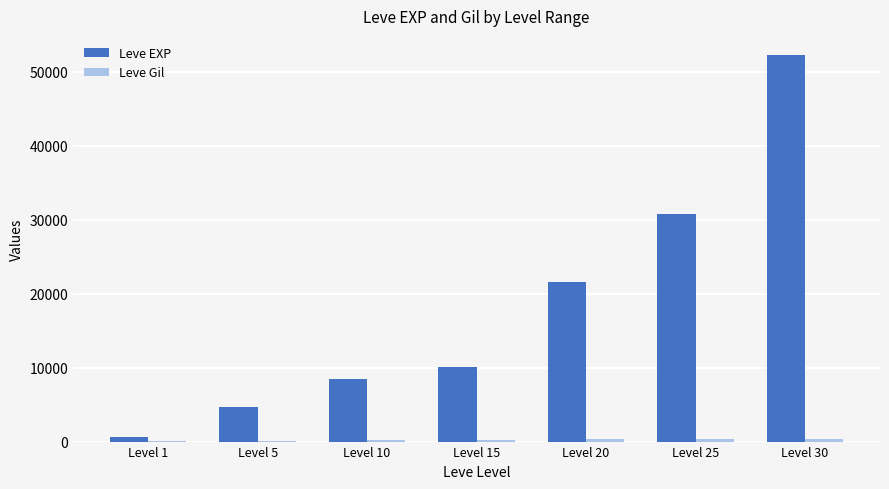

What is the maximum value shown in the chart?

52220